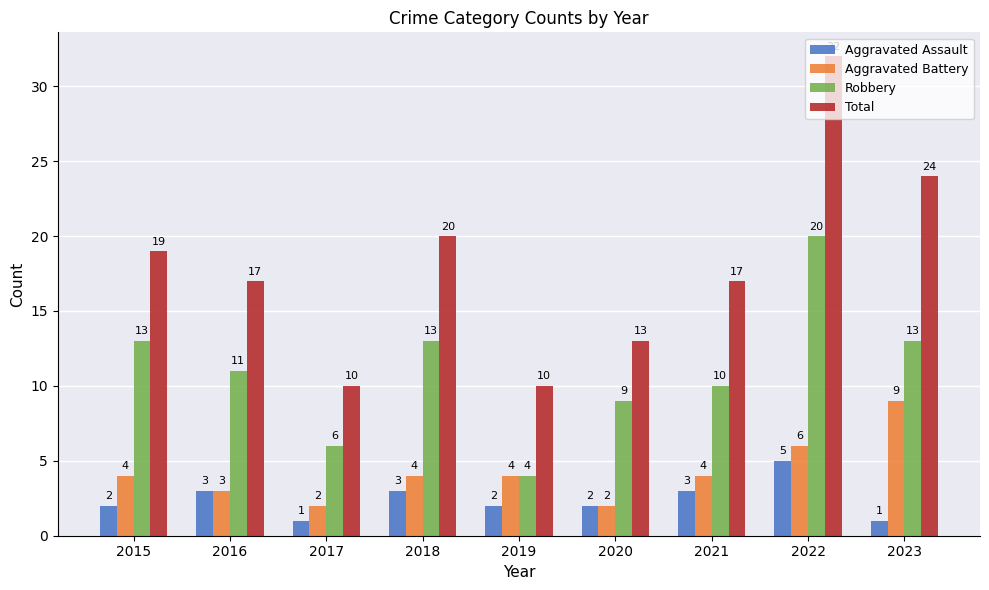

What is the difference between the Aggravated Assault values at 2019 and 2018?

1